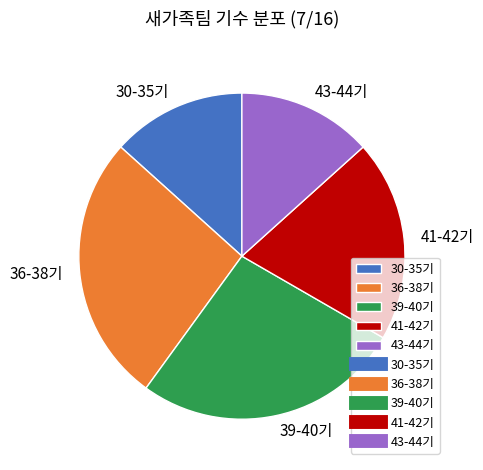

Do 39-40기 and 43-44기 together represent more than half of the pie?

No